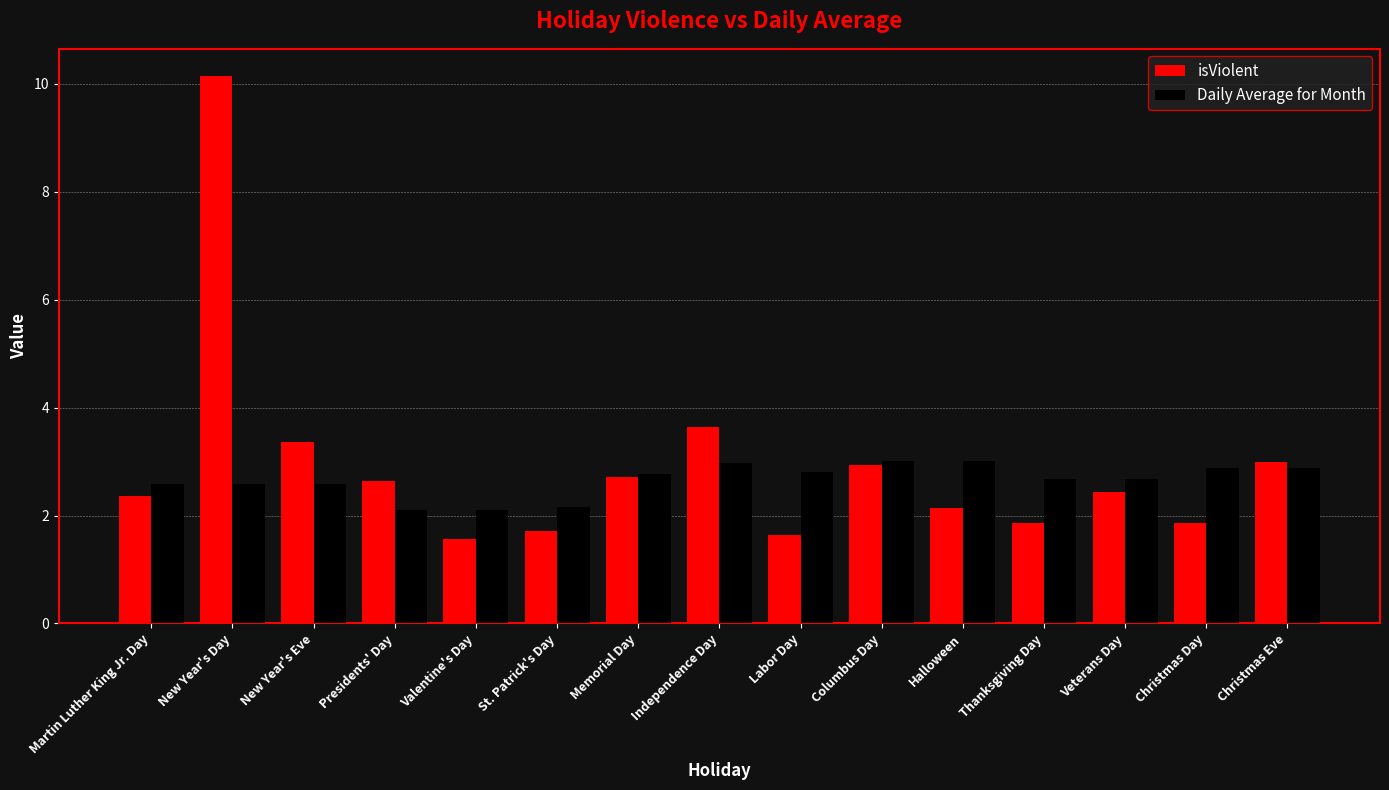

List the series in order of their overall mean, lowest first.

Daily Average for Month, isViolent